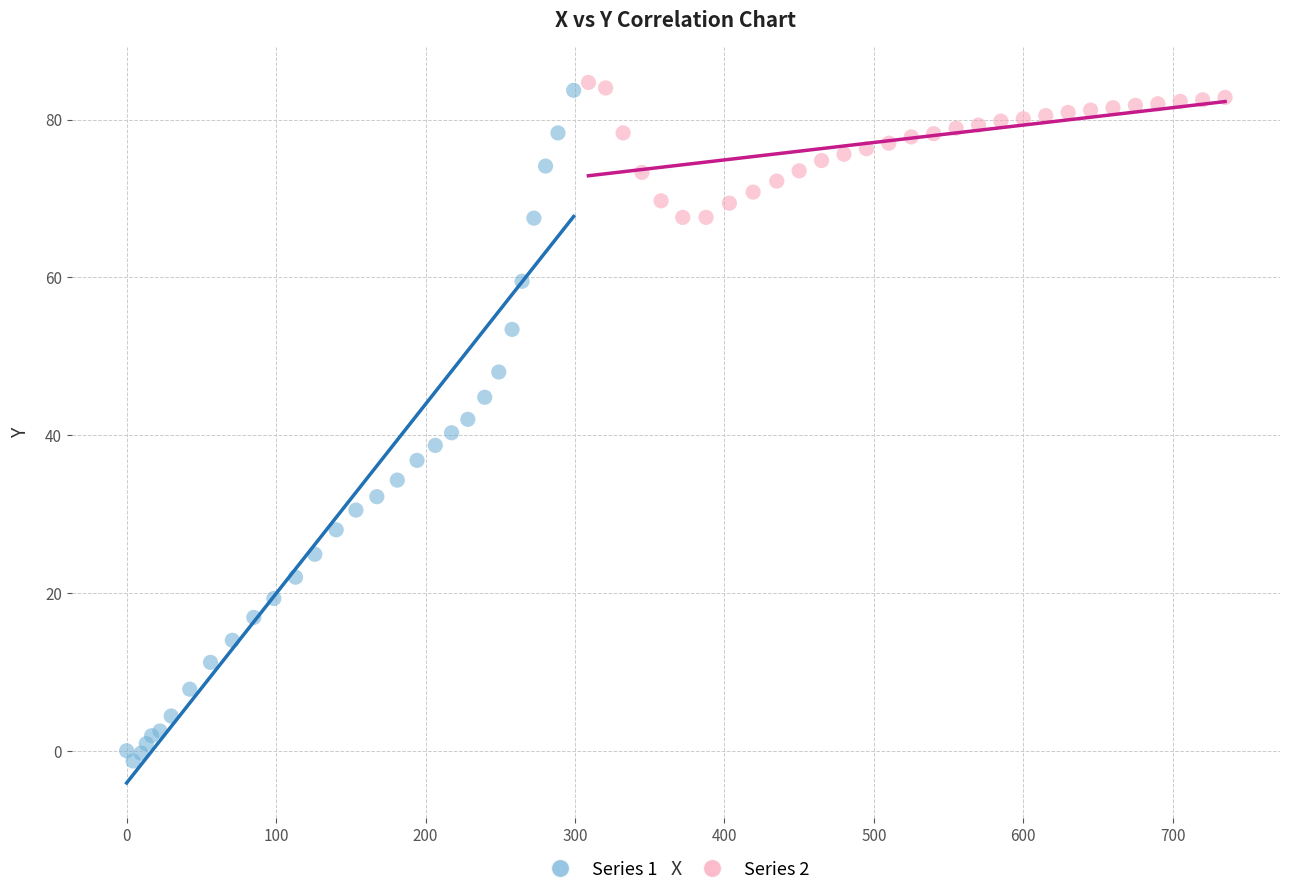

Which series contains the lowest Y value?

Series 1